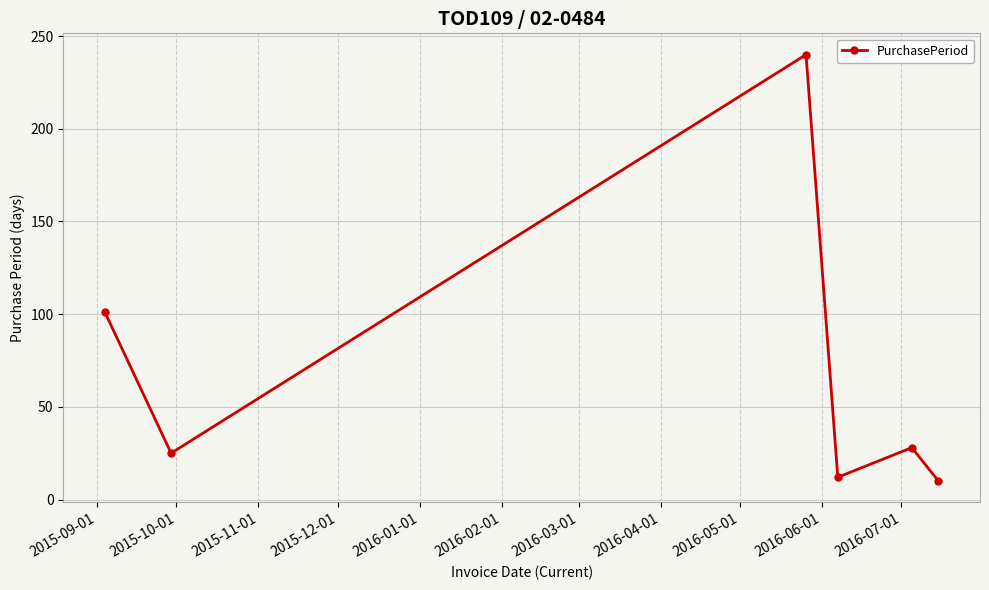

What is the average value?

69